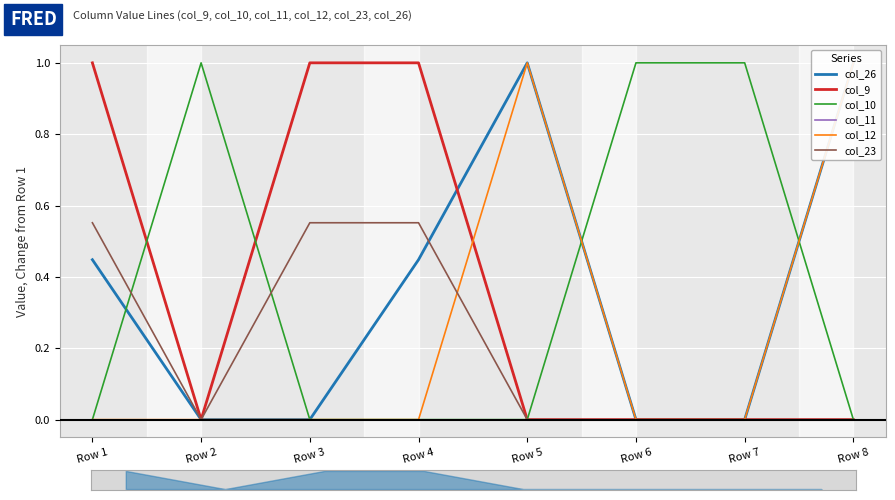

In col_9, how many points are lower than both neighbors (excluding endpoints)?

1